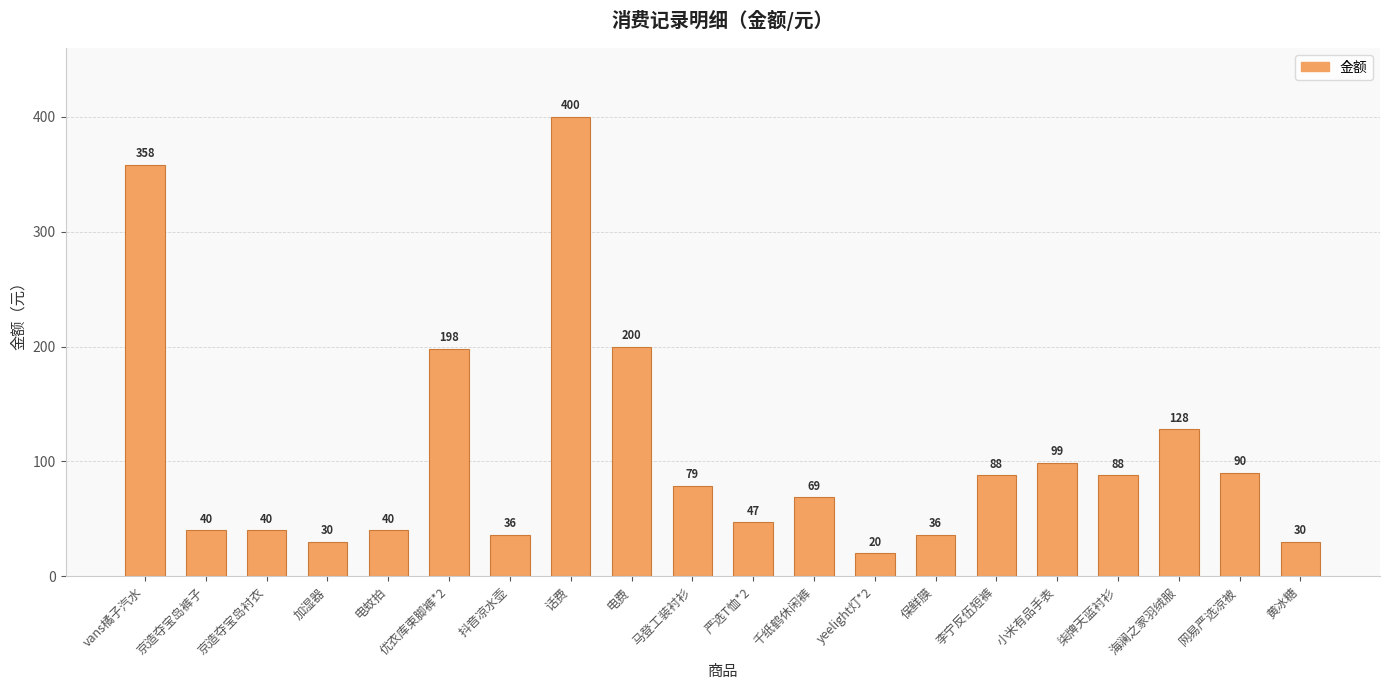

What is the difference between the maximum and minimum values?

380